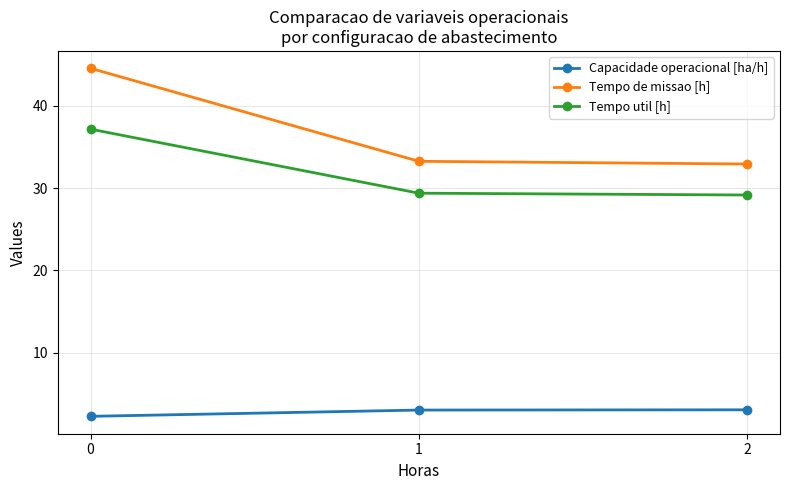

Is it true that Tempo de missao [h] equals 45.9 at 1?

False